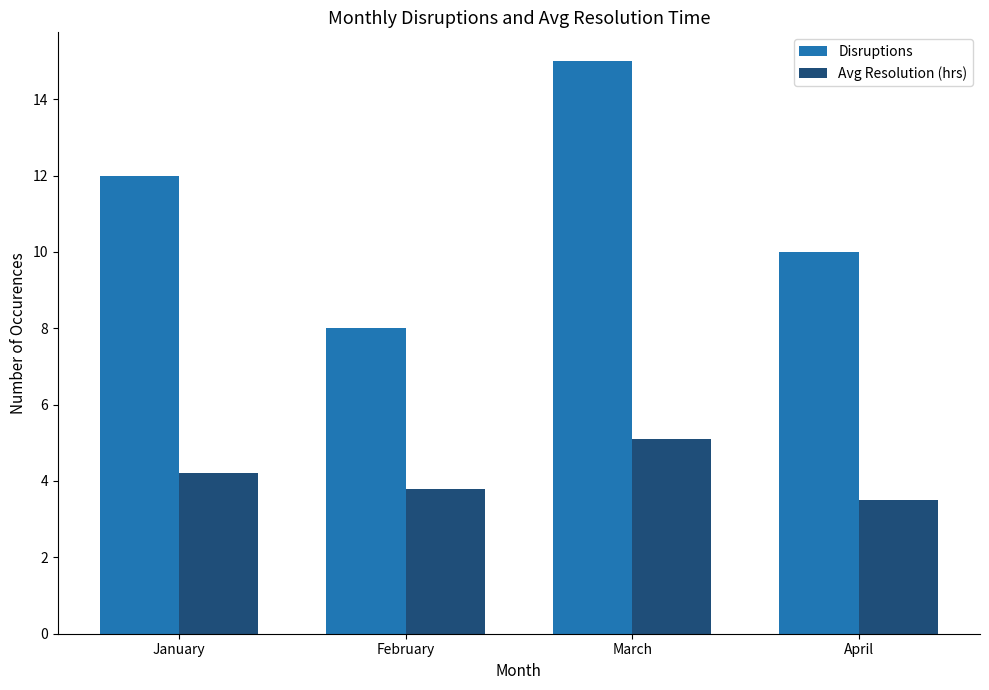

Reading left to right, what are all the values shown in this chart?

Disruptions: January=12.0	February=8.0	March=15.0	April=10.0
Avg Resolution (hrs): January=4.2	February=3.8	March=5.1	April=3.5